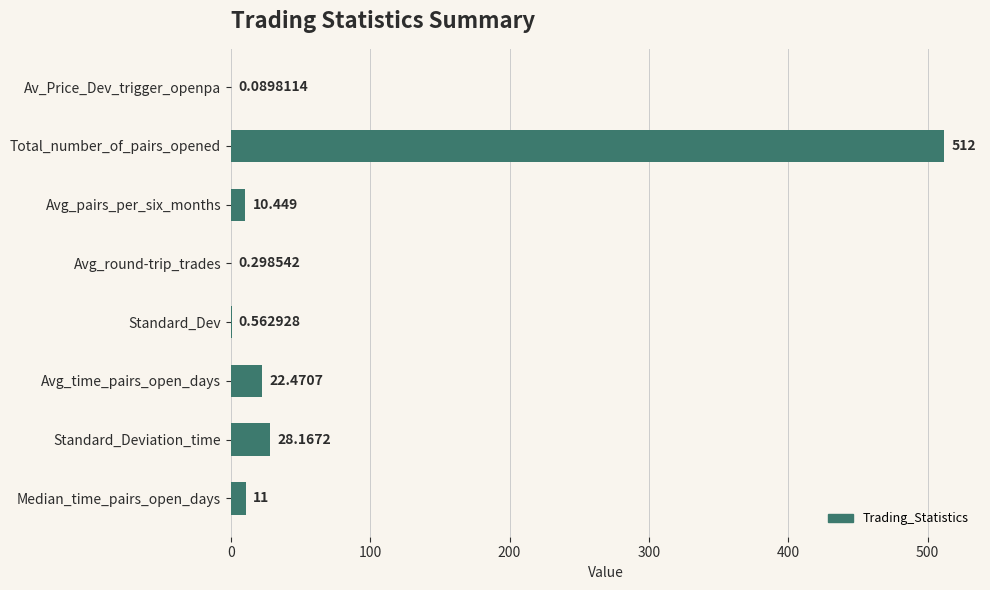

At which label is the value closest to 256?

Standard_Deviation_time